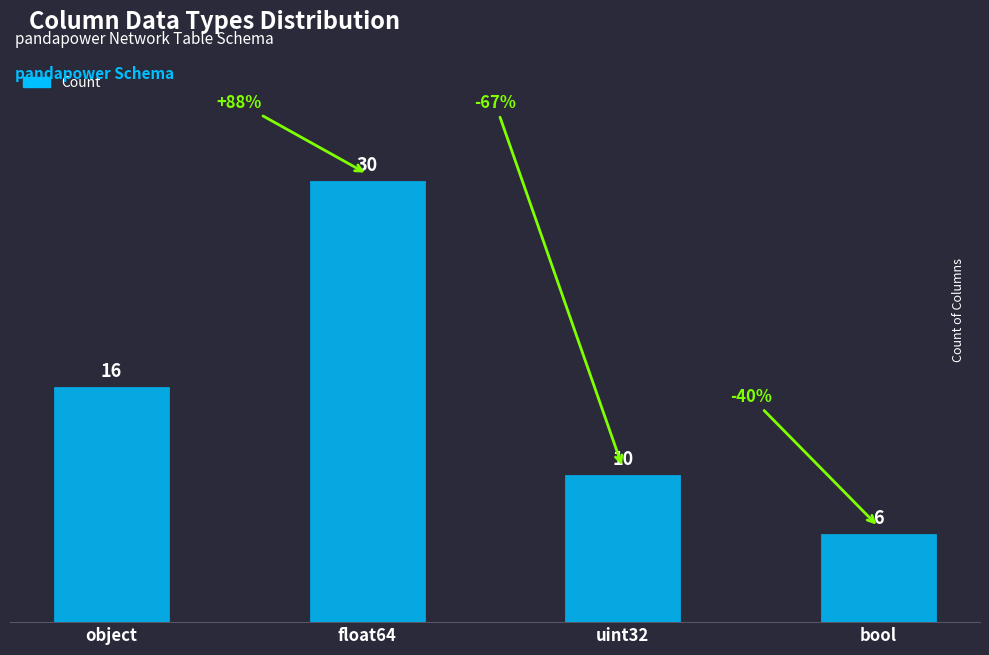

Reading right to left, what are all the values shown in this chart?

bool=6	uint32=10	float64=30	object=16